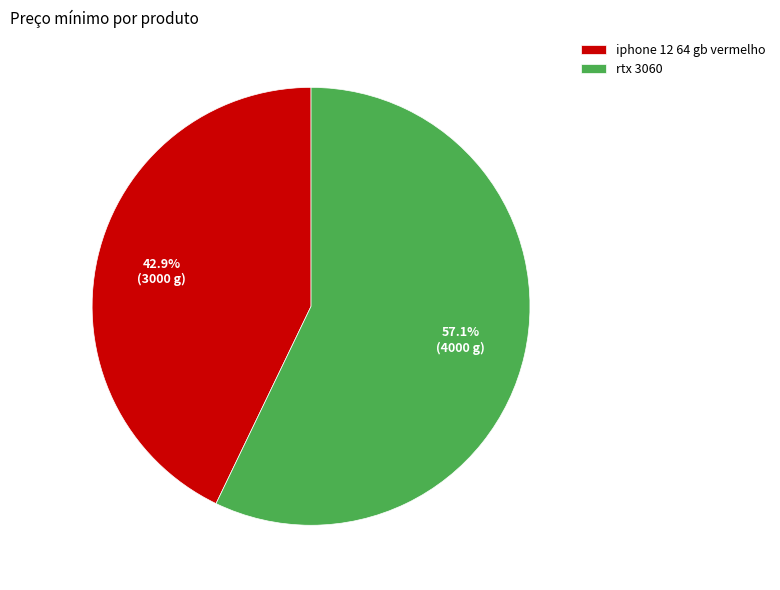

What percentage do rtx 3060 and iphone 12 64 gb vermelho together represent?

100.0%